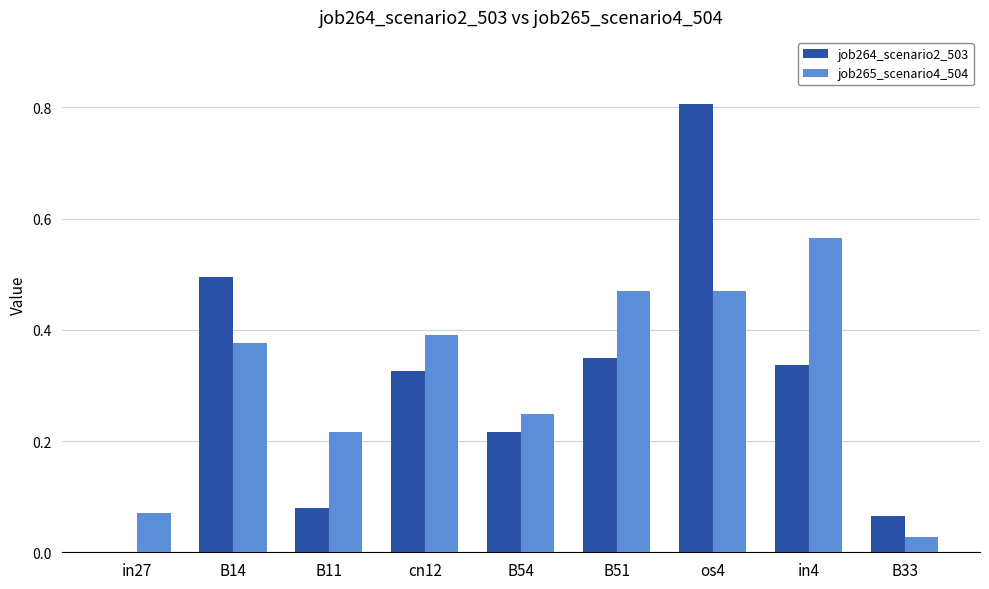

What is the total value across all series at B51?

0.8